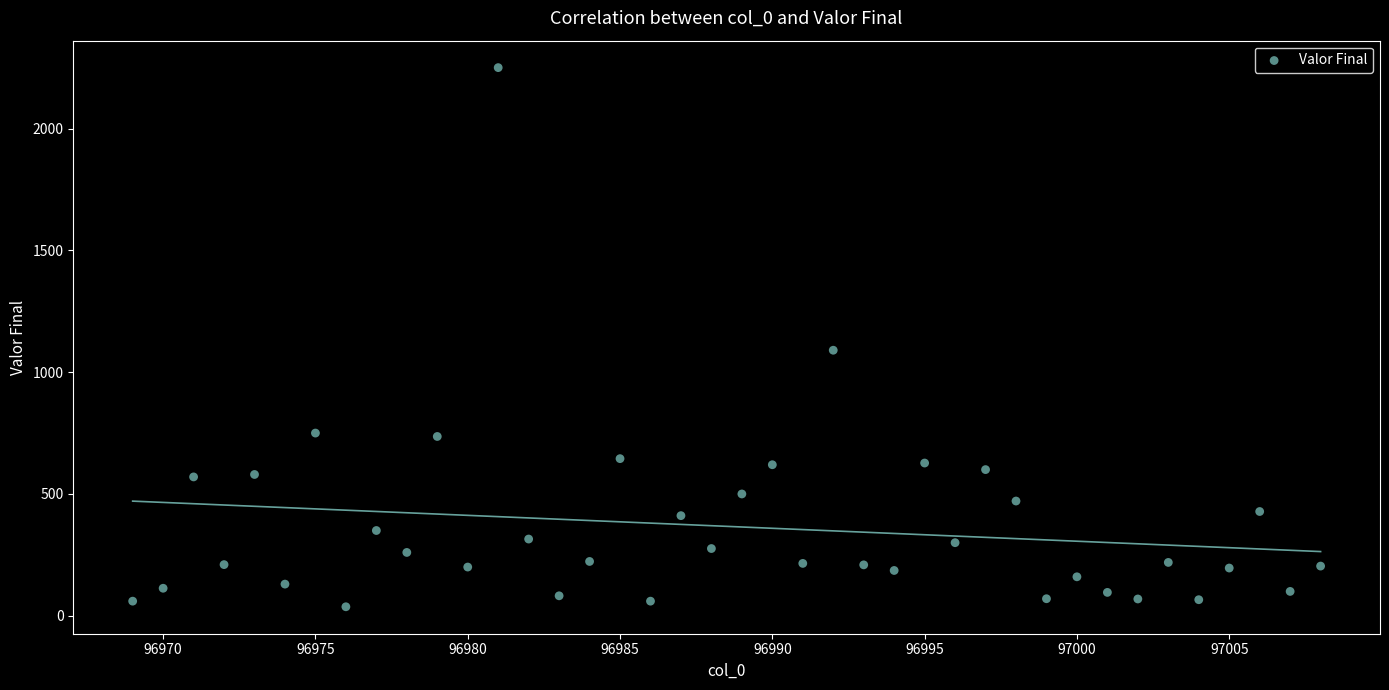

What Y value in the scatter plot is closest to 1143?

1090